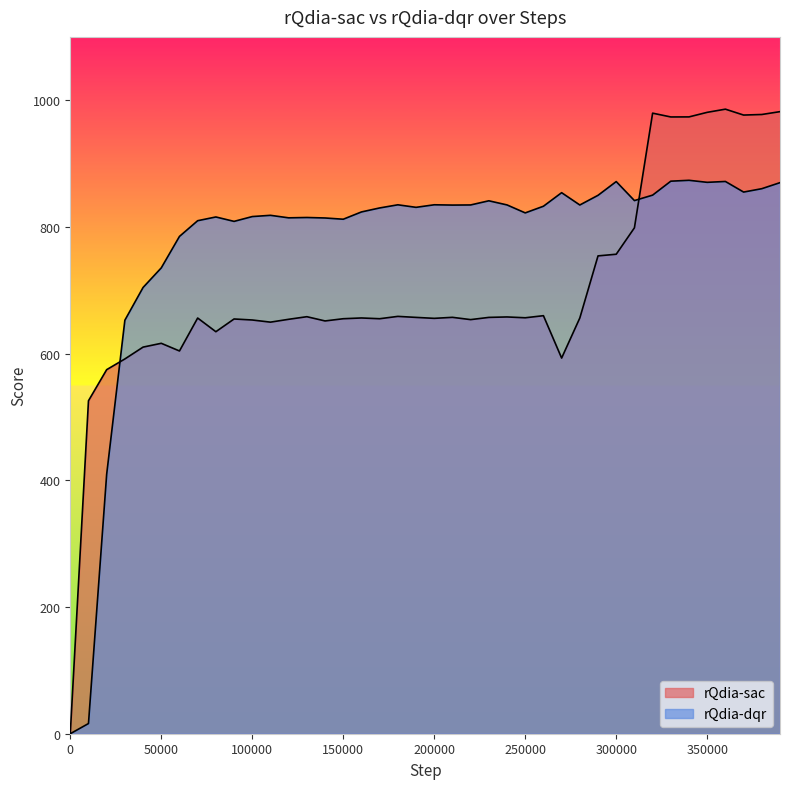

Does the chart display data point markers on the line(s)?

No